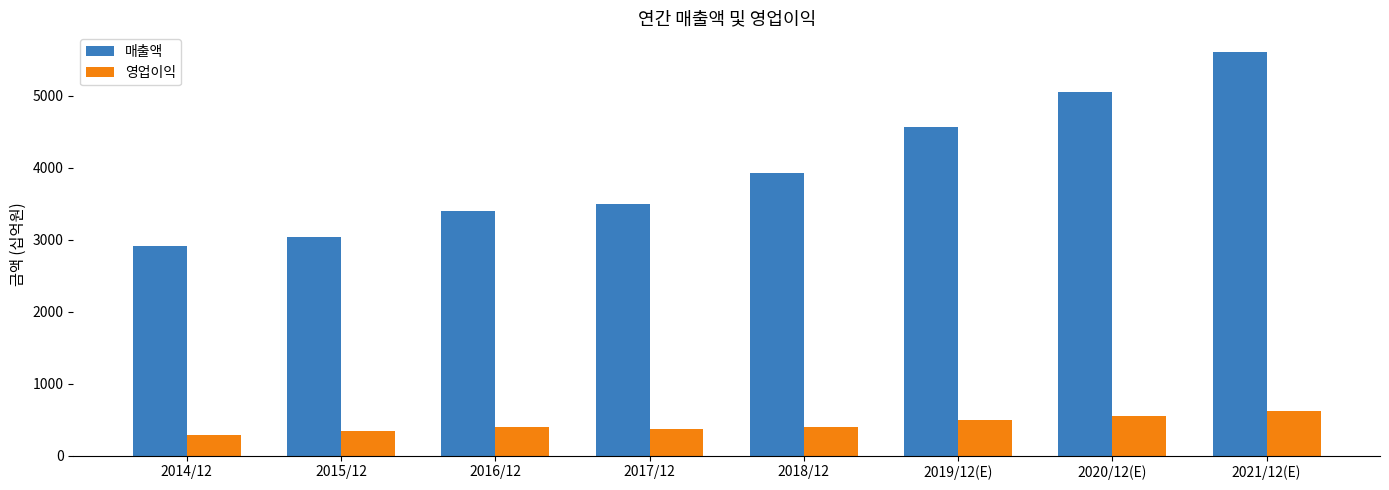

Rank the categories by 매출액 value from lowest to highest.

2014/12, 2015/12, 2016/12, 2017/12, 2018/12, 2019/12(E), 2020/12(E), 2021/12(E)